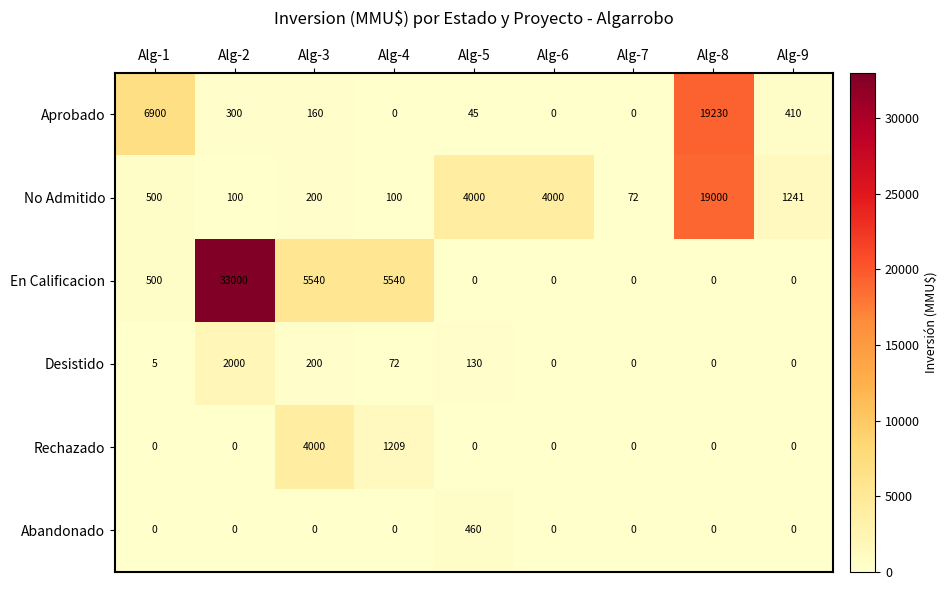

True or false: No Admitido has a value of 19000 at Alg-8.

True